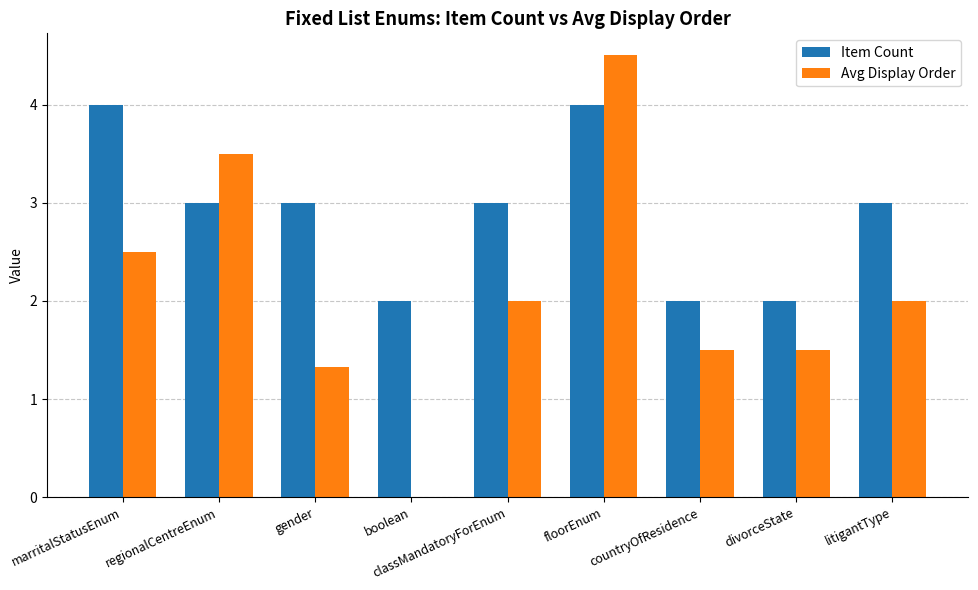

Count the Item Count values in the range 2 to 3.

7